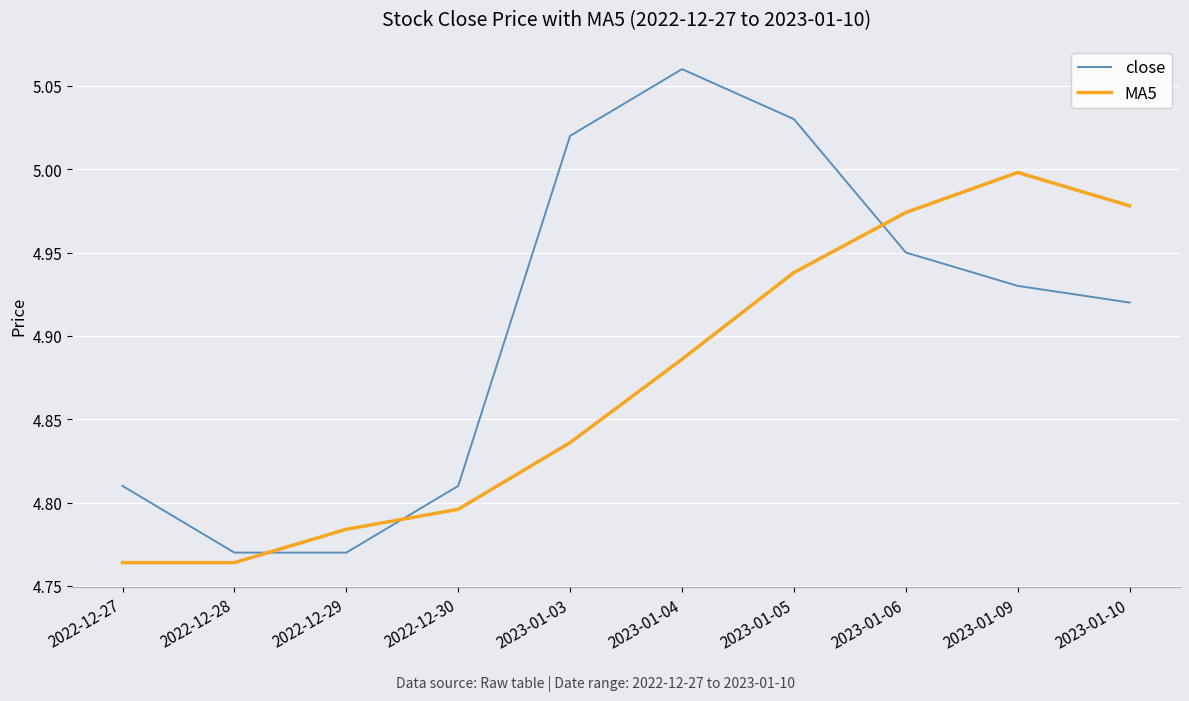

Which category has the highest value in the MA5 series?

2023-01-09